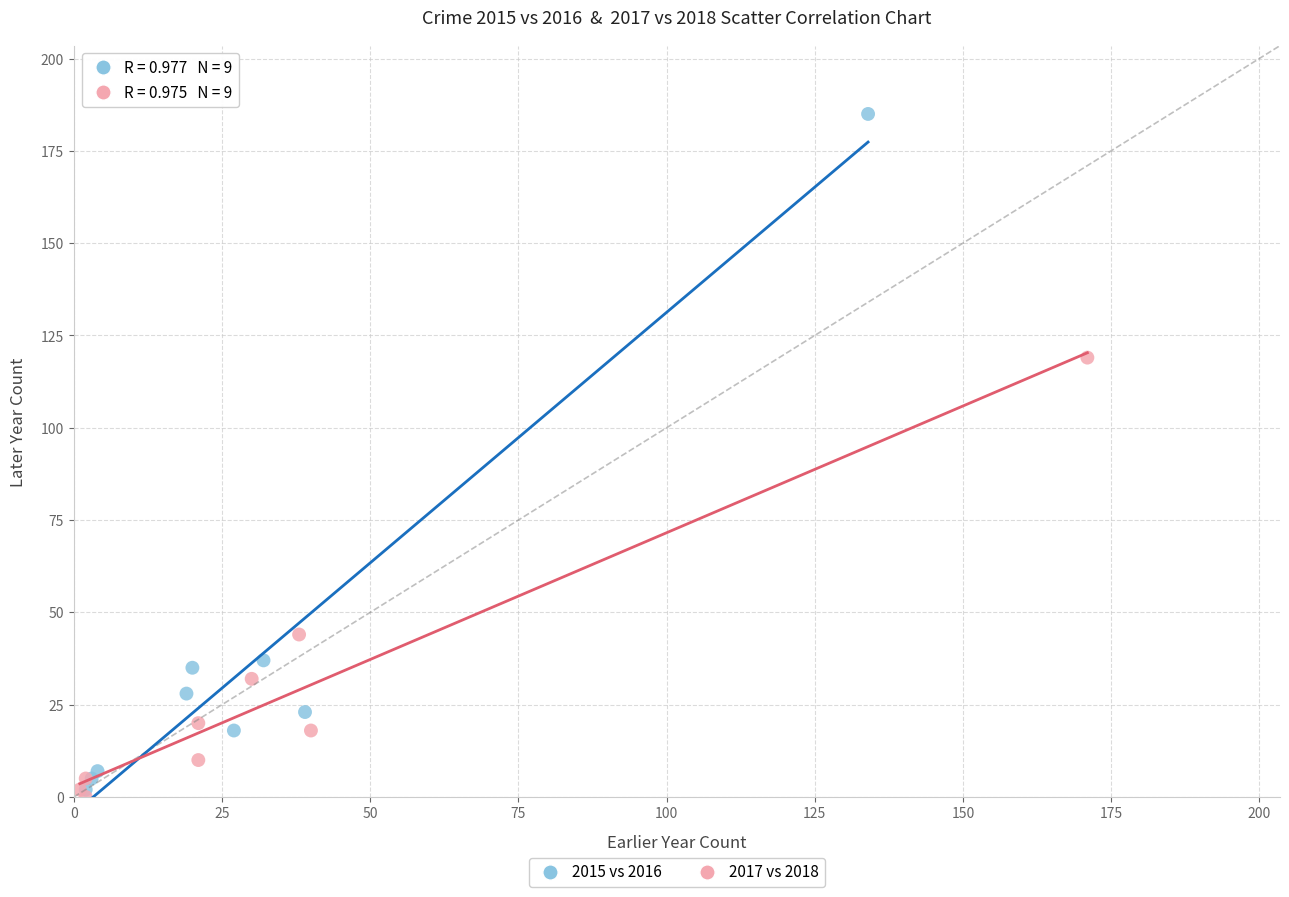

Which series has the widest spread of Y values?

2015 vs 2016